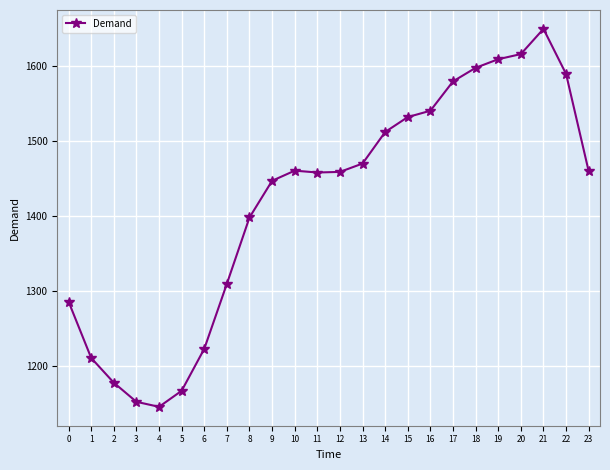

Approximately how many times larger is the value at 11 compared to 22?

0.9